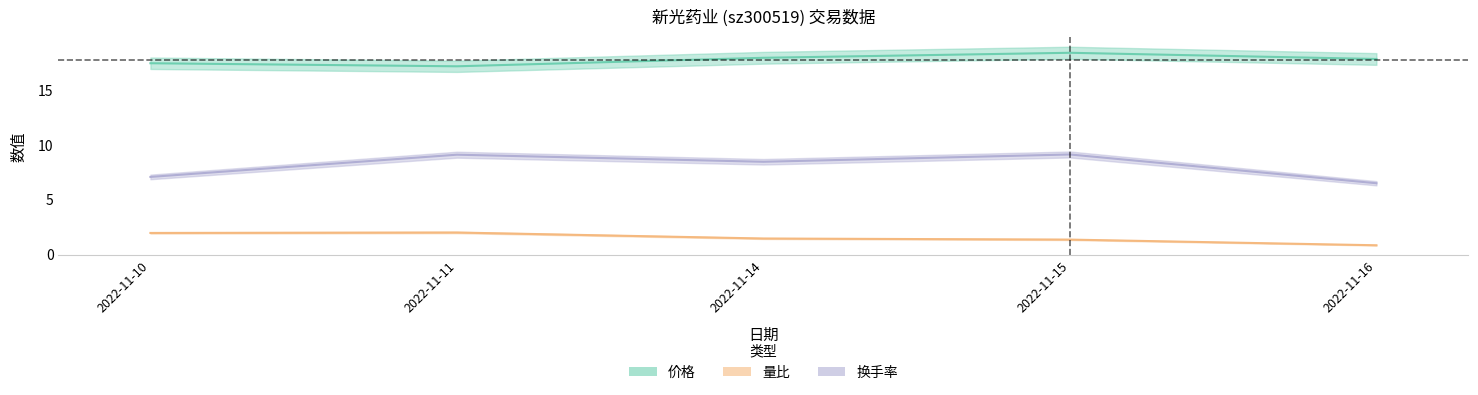

Is it true that 量比 equals 3.2 at 2022-11-11?

False